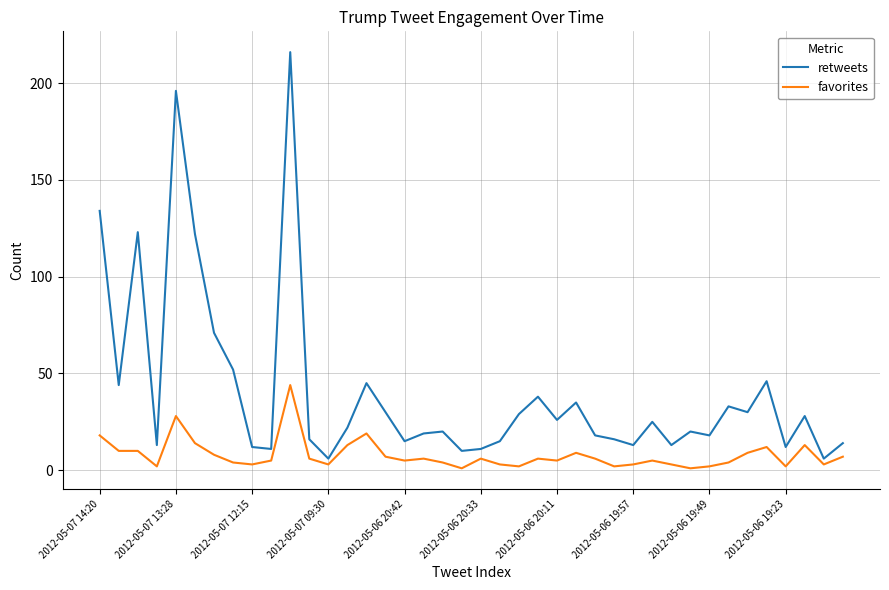

What is the highest value of the favorites series?

44